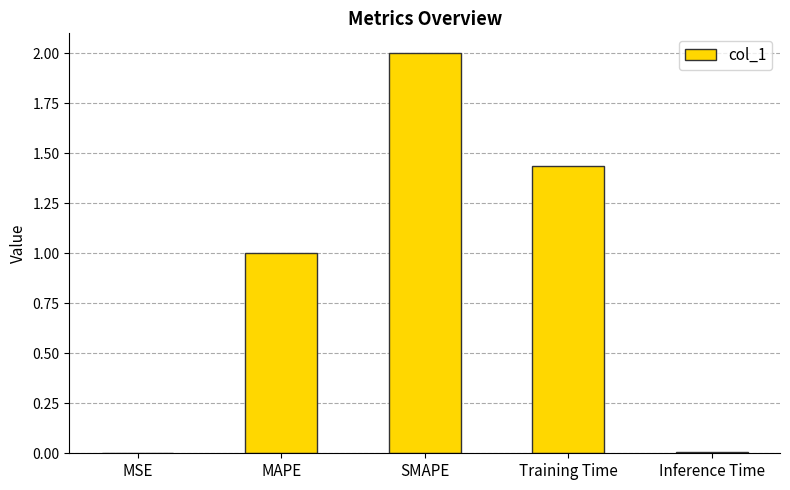

What is the sum of all values?

4.4